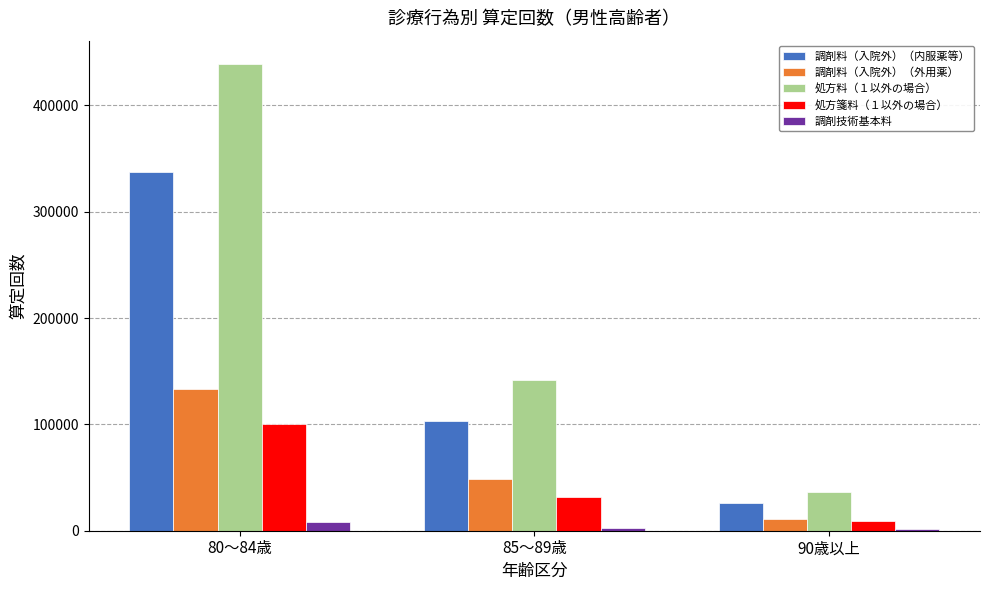

What is the sum of all 処方料（１以外の場合） values?

616596